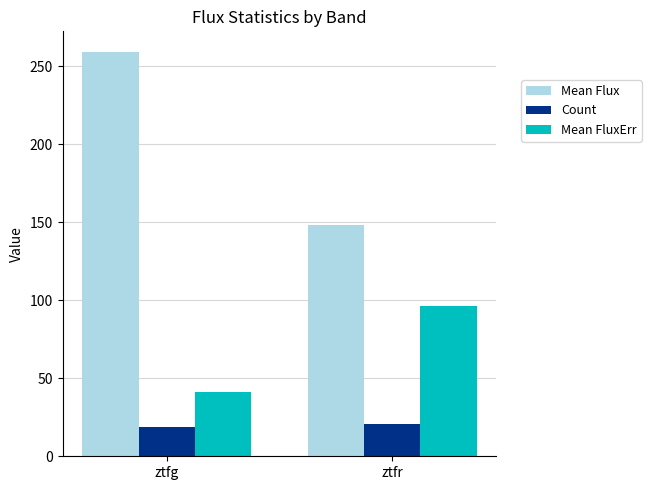

Rank the series at ztfg from highest to lowest value.

Mean Flux, Mean FluxErr, Count